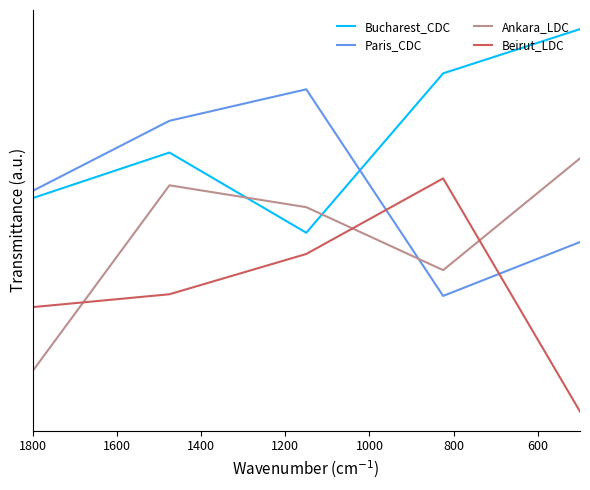

What is the greatest value displayed?

1.5